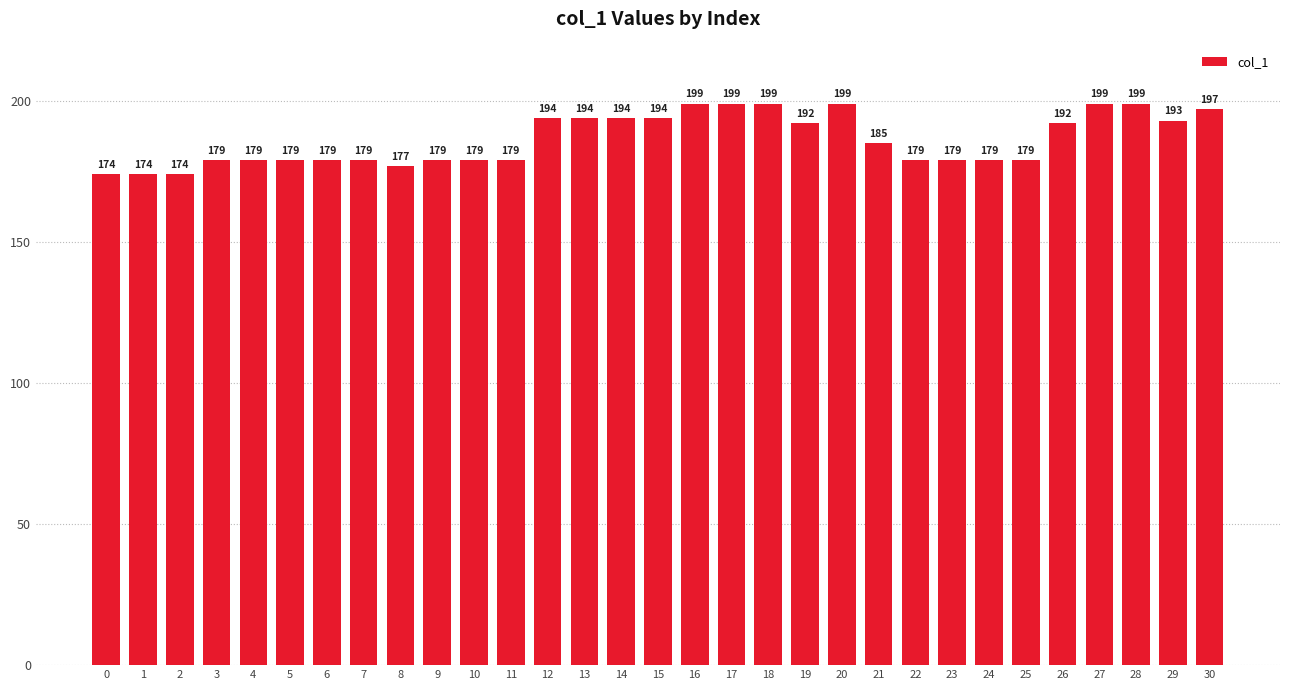

How many distinct data groups are displayed?

1